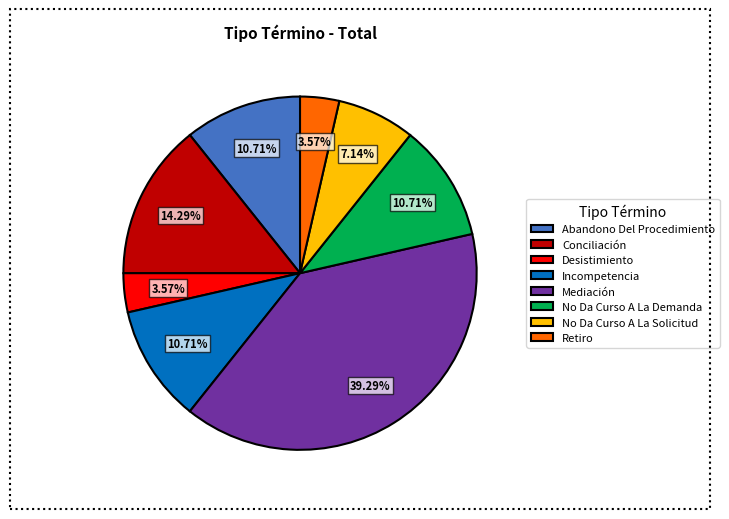

To the nearest percent, what is the combined percentage of Conciliación and Abandono Del Procedimiento?

25%